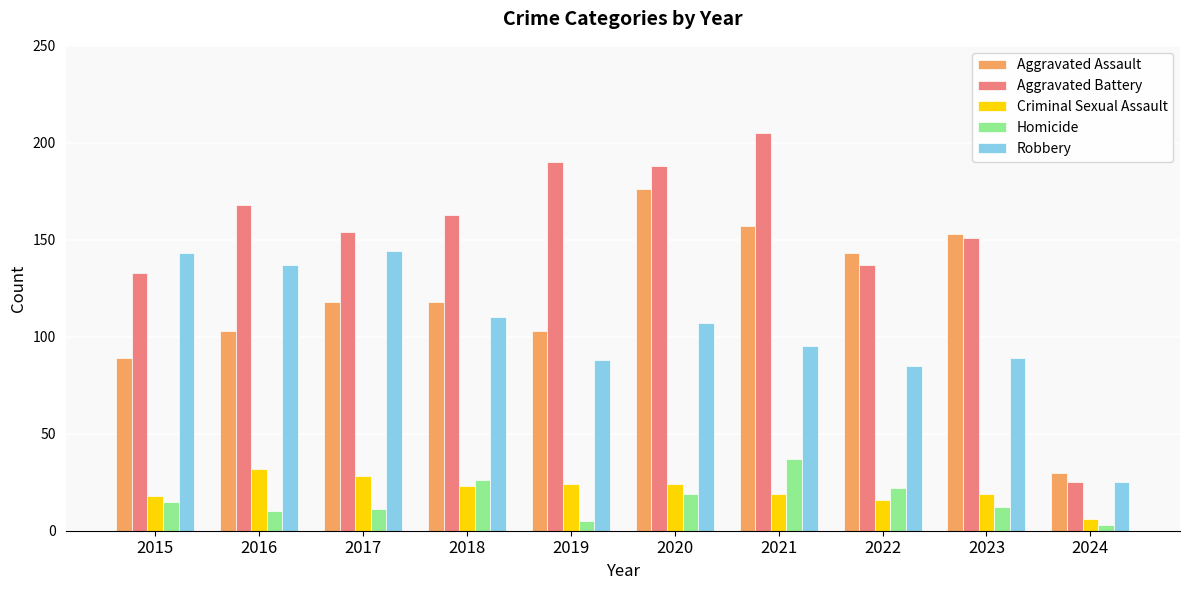

At which label does Criminal Sexual Assault reach its minimum?

2024